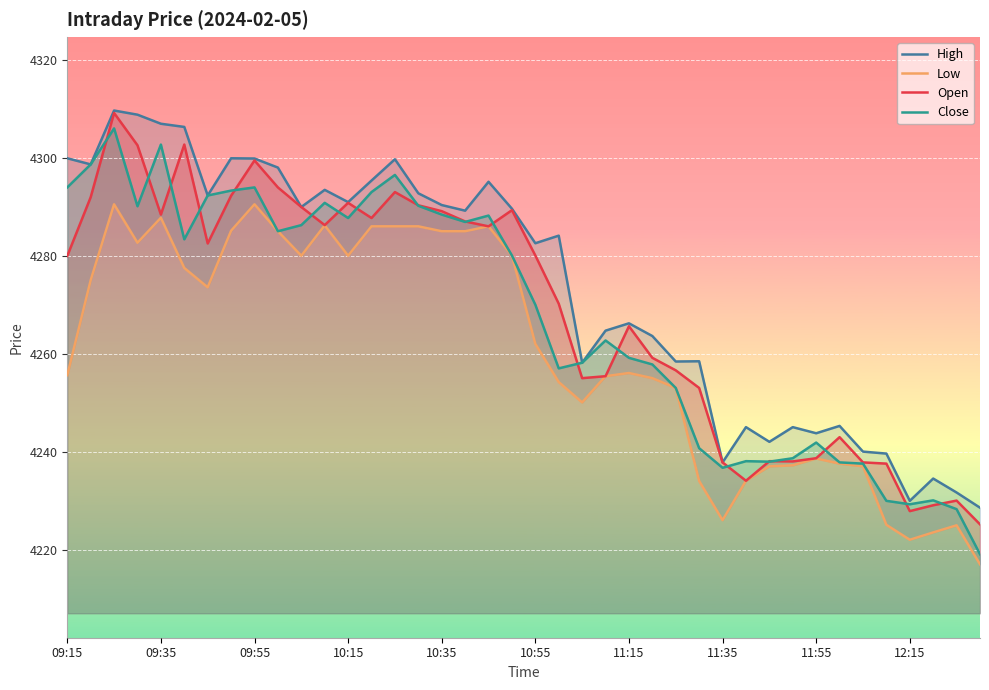

What is the spread (max minus min) of values at 38?

6.7